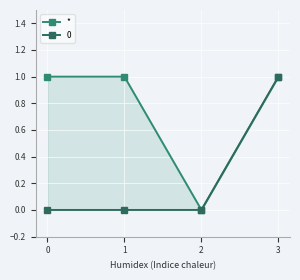

True or false: the data has more than 0 interior local peaks.

False